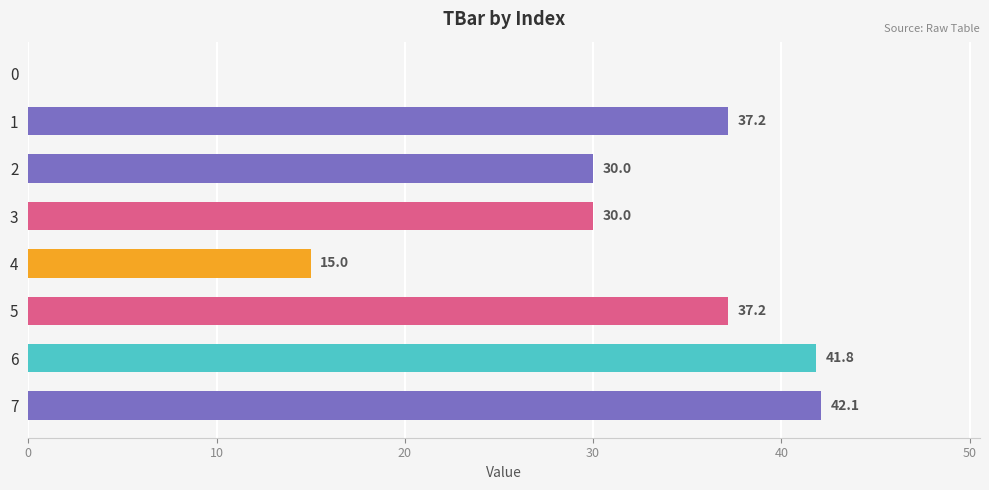

What is the change in value from 0 to 3?

+30.0